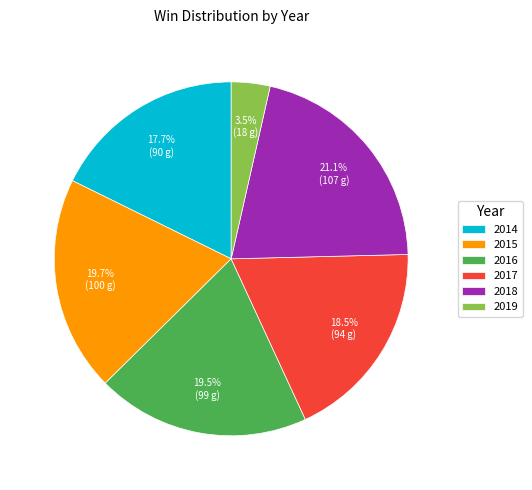

What is the ratio of the value at 2014 to the value at 2016?

0.9